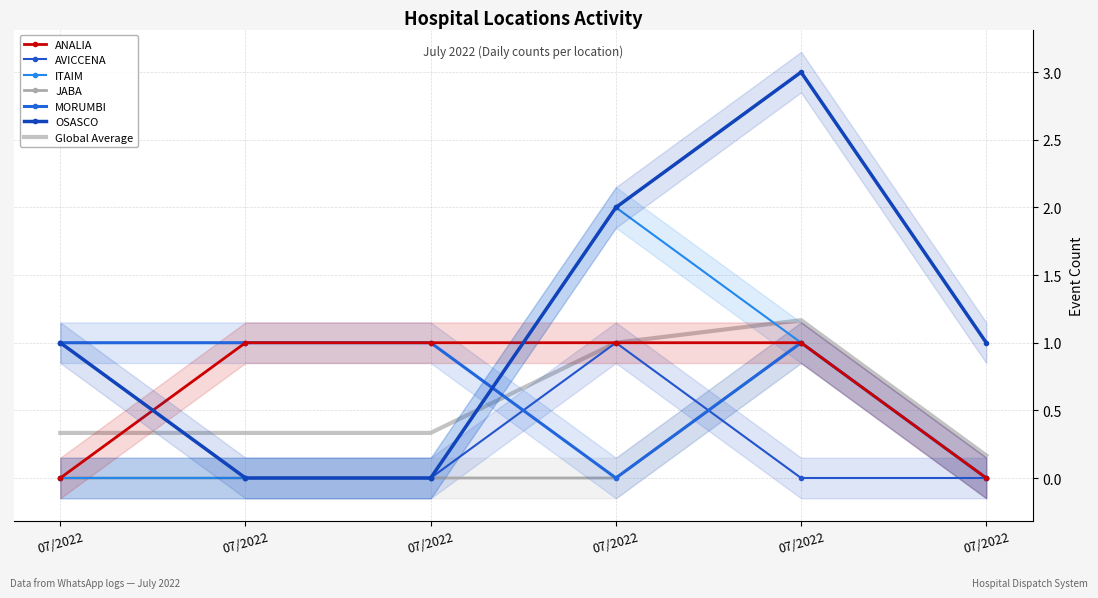

Which series has the largest total across all categories?

OSASCO